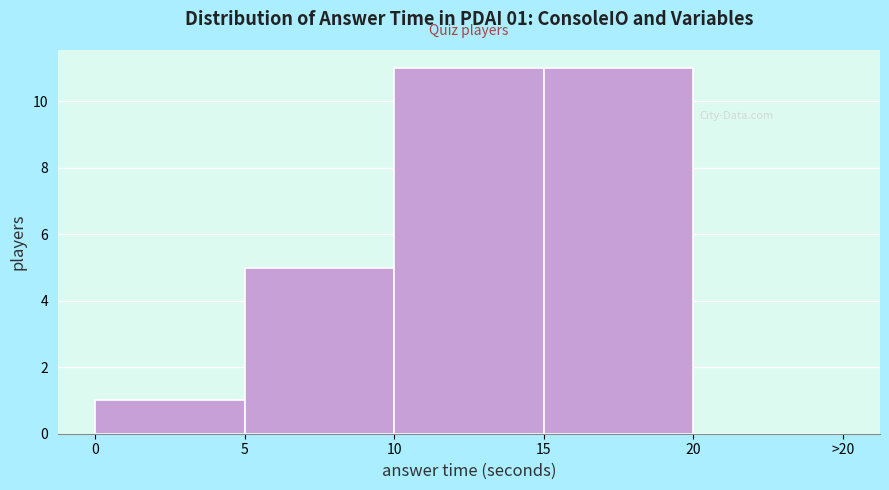

The value at 0 is 1. True or false?

True